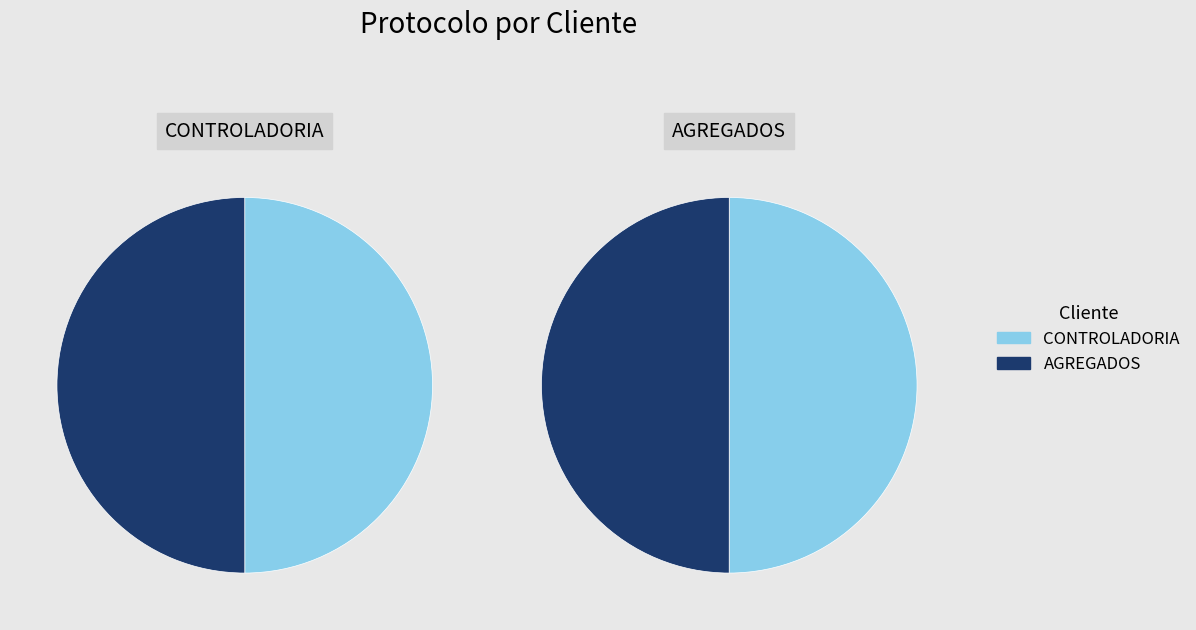

How many segments does this pie chart have?

2